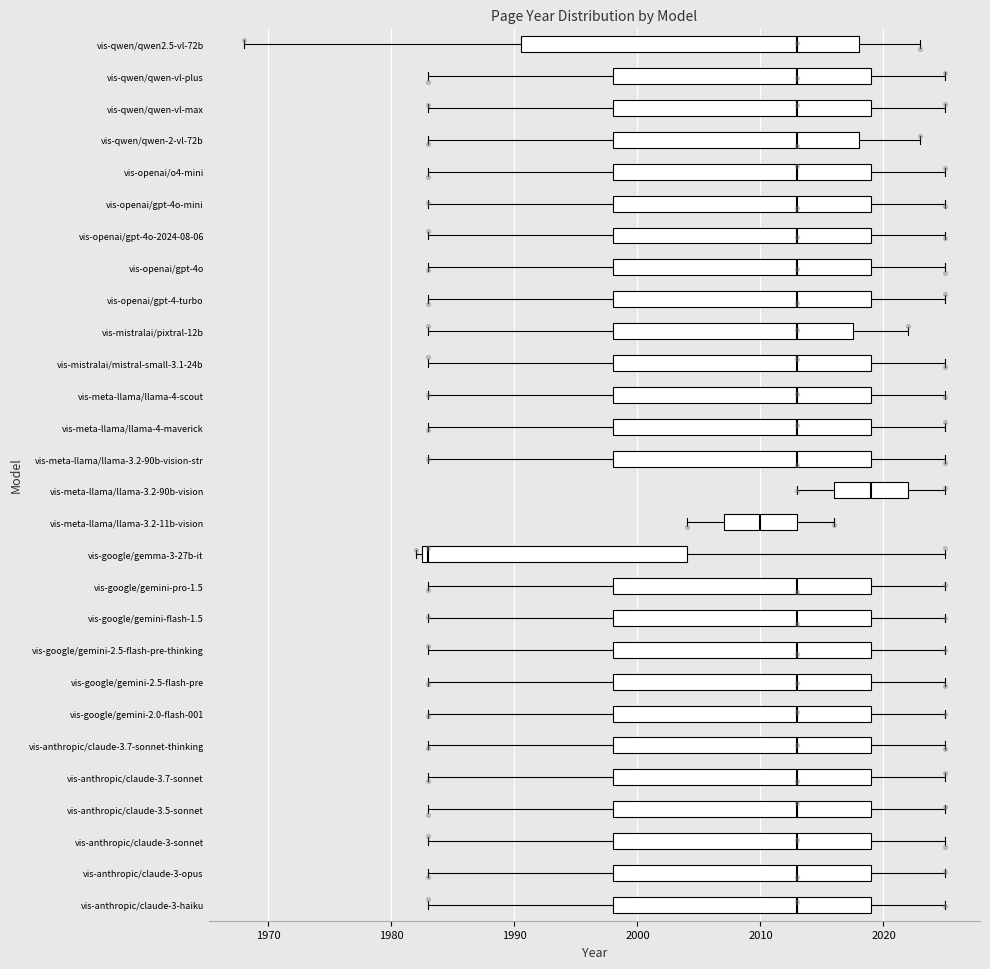

Where does the right whisker of the box for vis-mistralai/mistral-small-3.1-24b end on the x-axis? The values are not printed on the chart, so give them approximately, as read against the axis.

2025